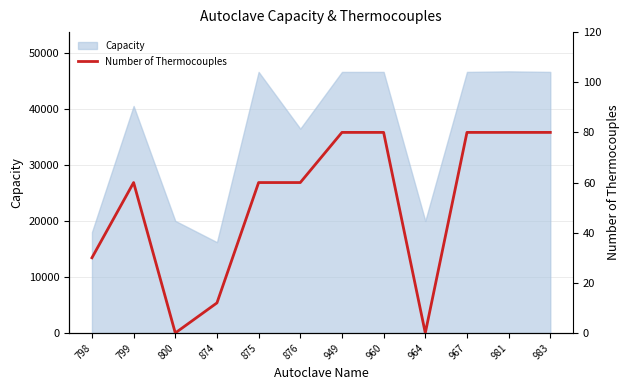

Does the chart have visible grid lines?

Yes